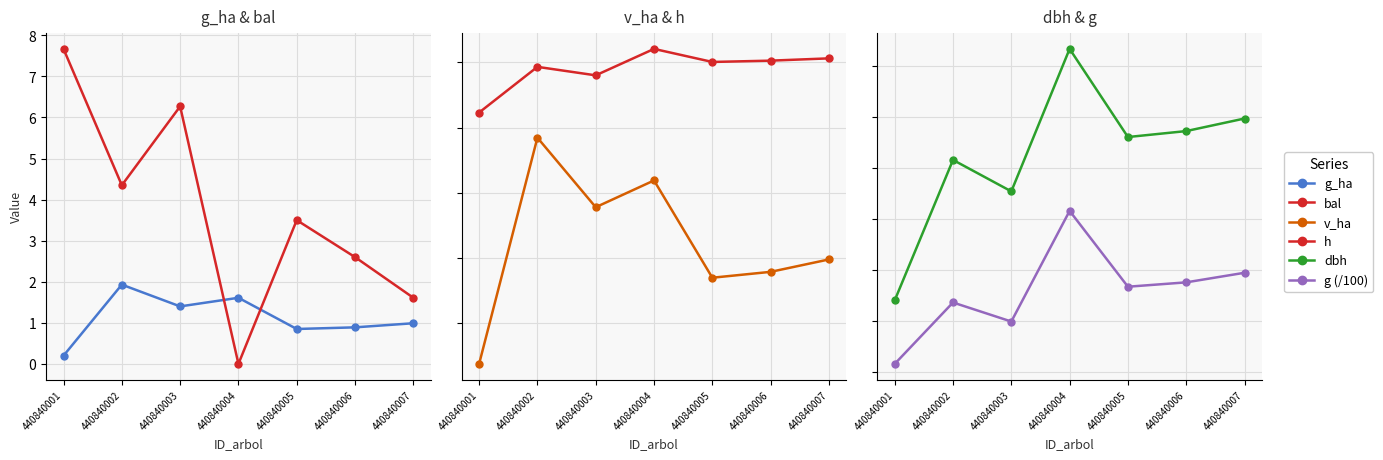

What is the maximum value shown in the chart?

63.5